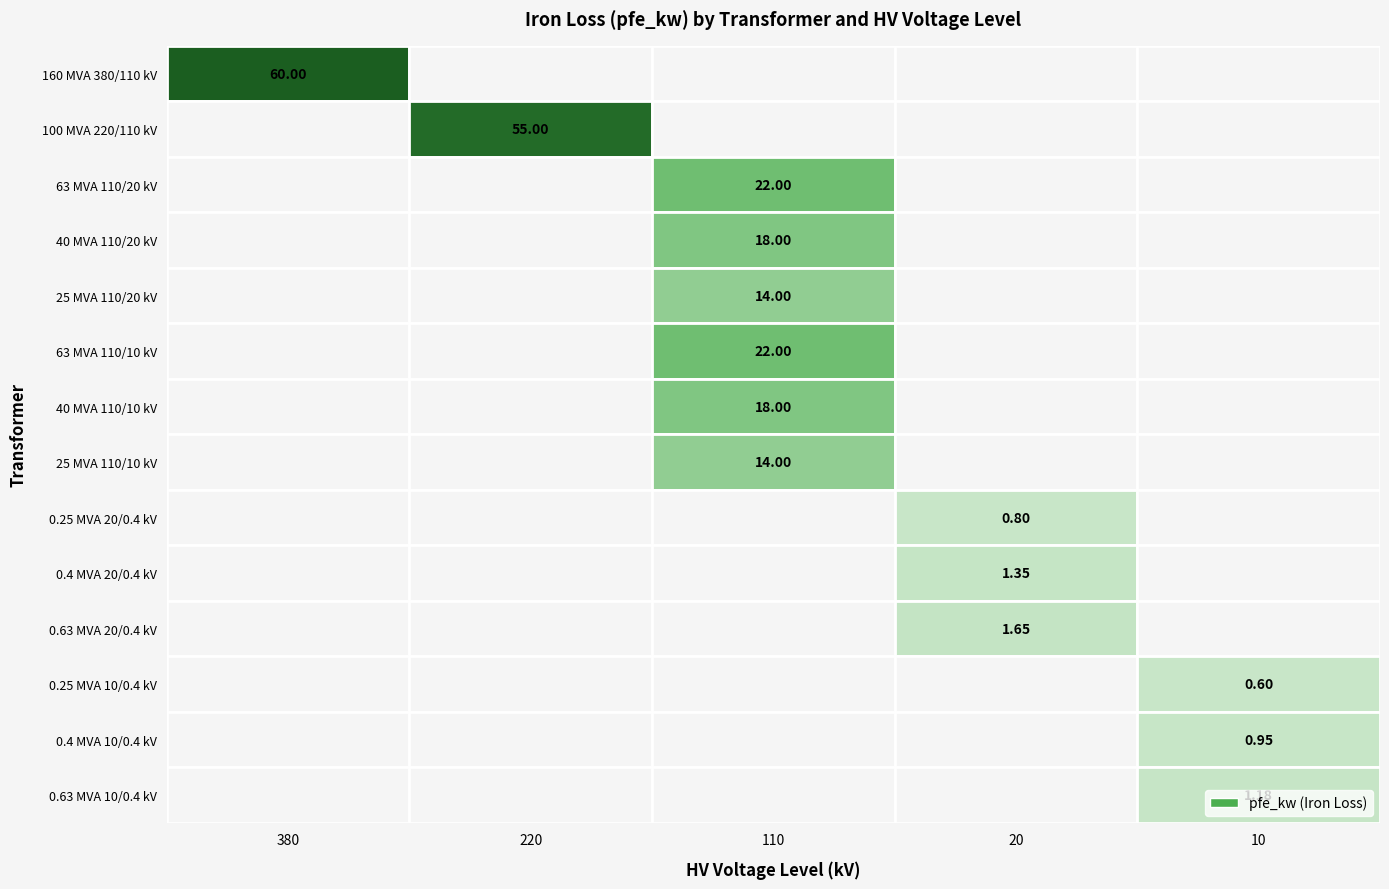

Is the value of 0.4 MVA 20/0.4 kV at vn_hv_kv greater than the value of 0.25 MVA 20/0.4 kV at pfe_kw?

Yes